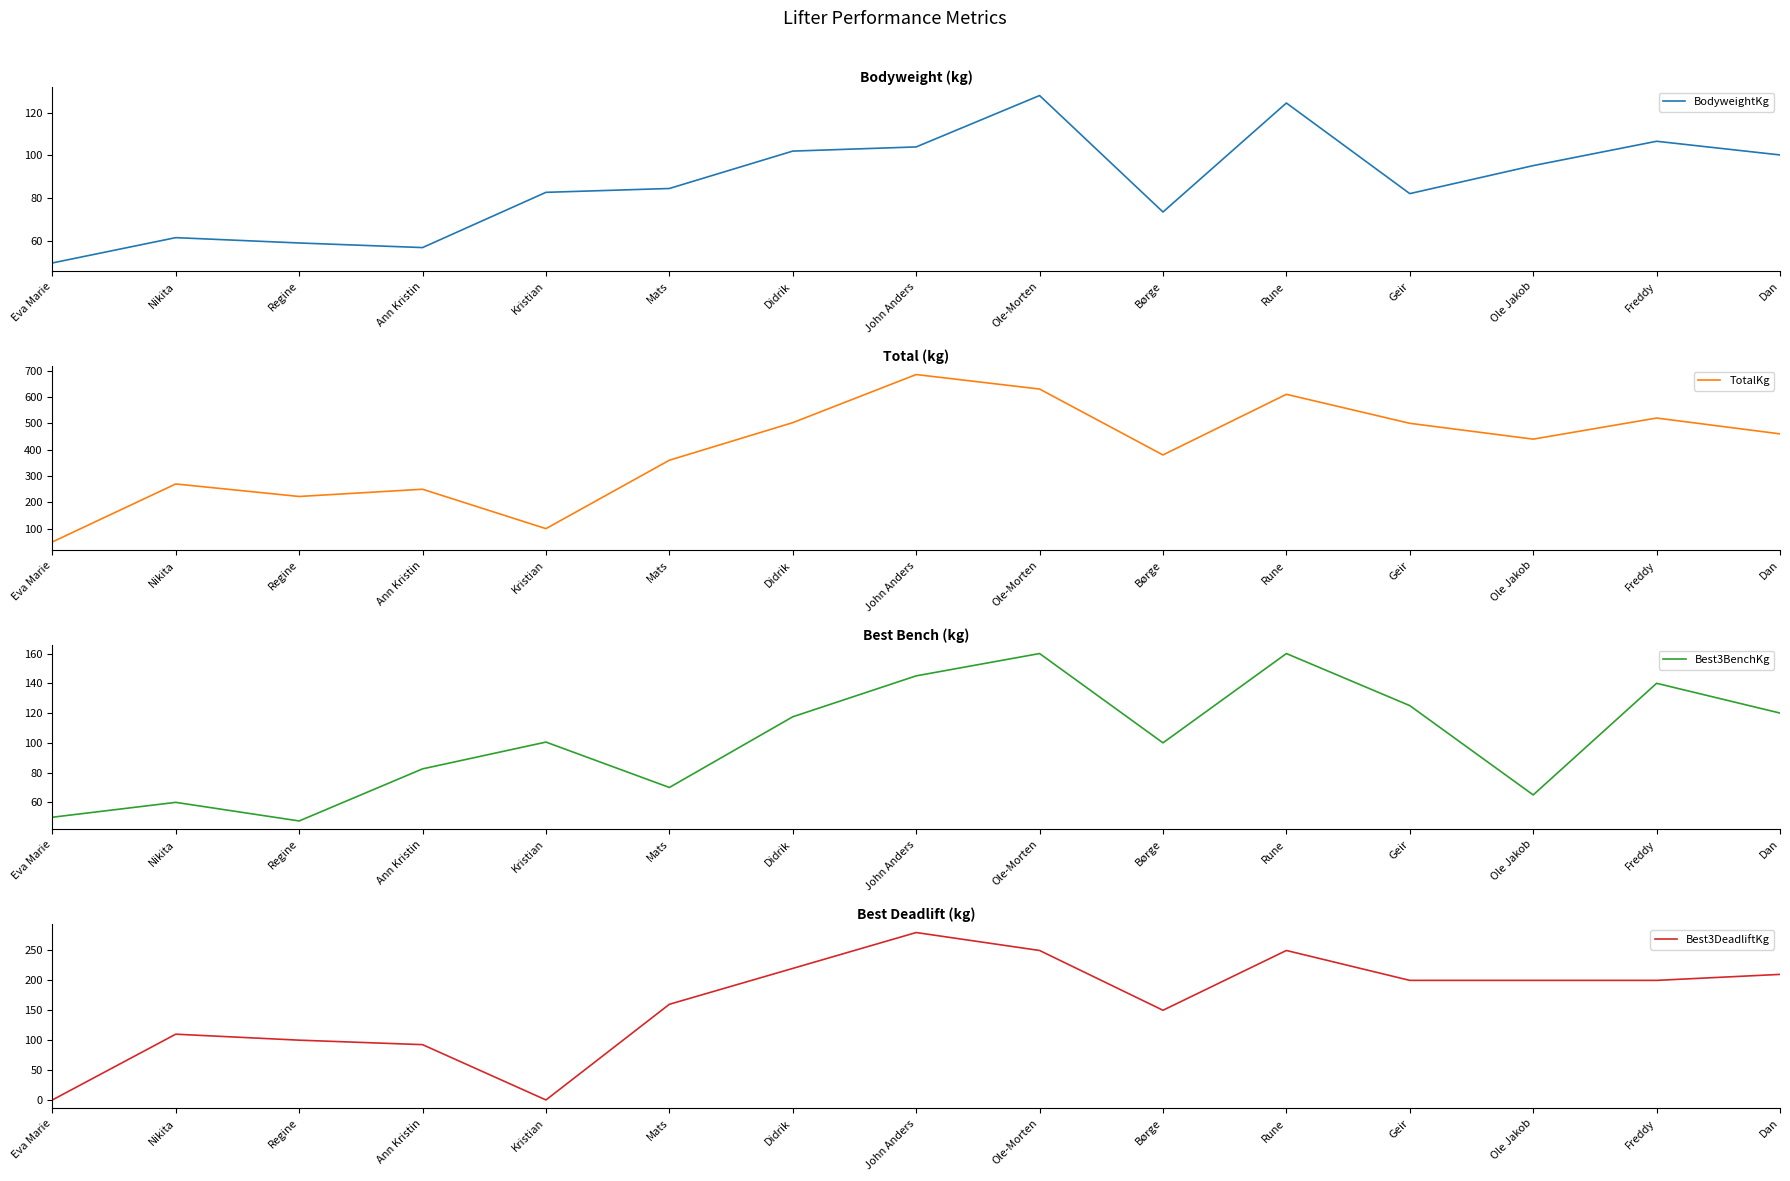

What is the value of the TotalKg point at the 9th from the left?

630.0